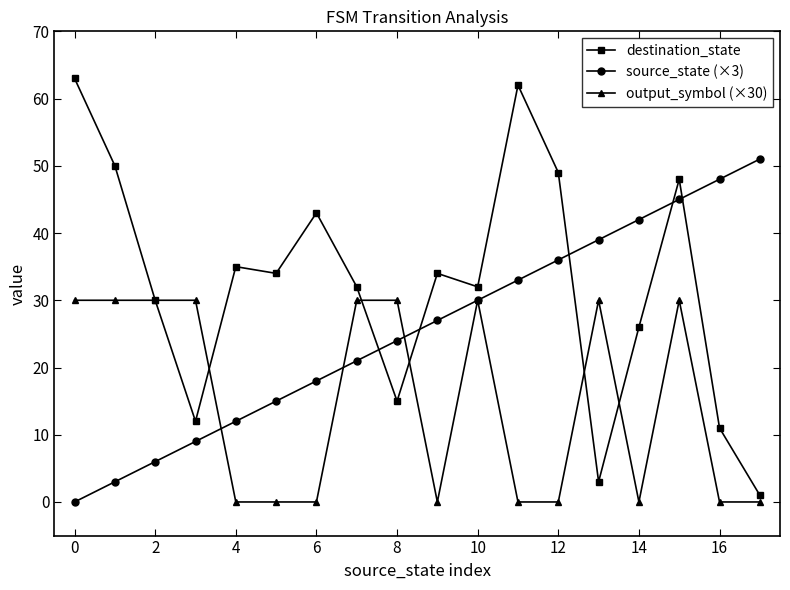

Which series has the largest total across all categories?

destination_state